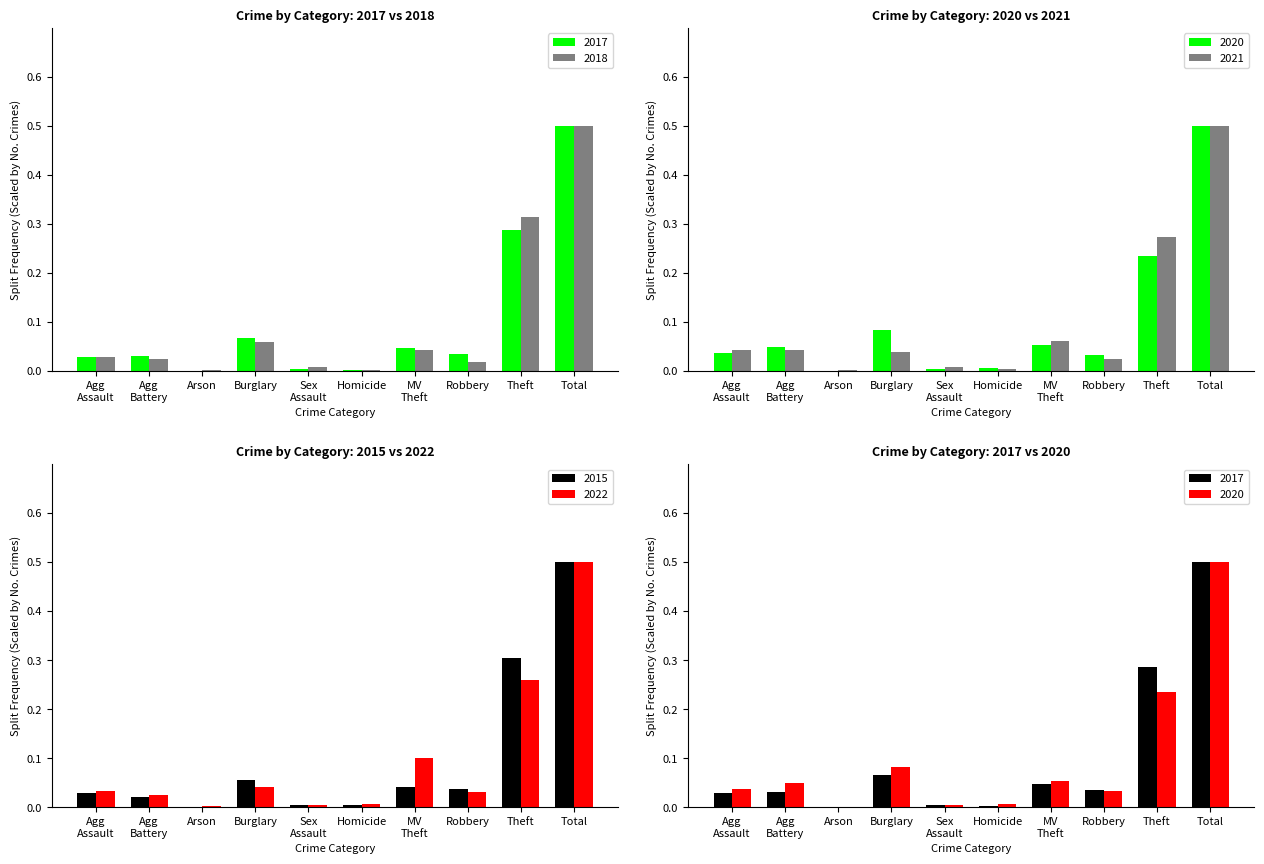

Which label corresponds to the largest value in the chart?

Total